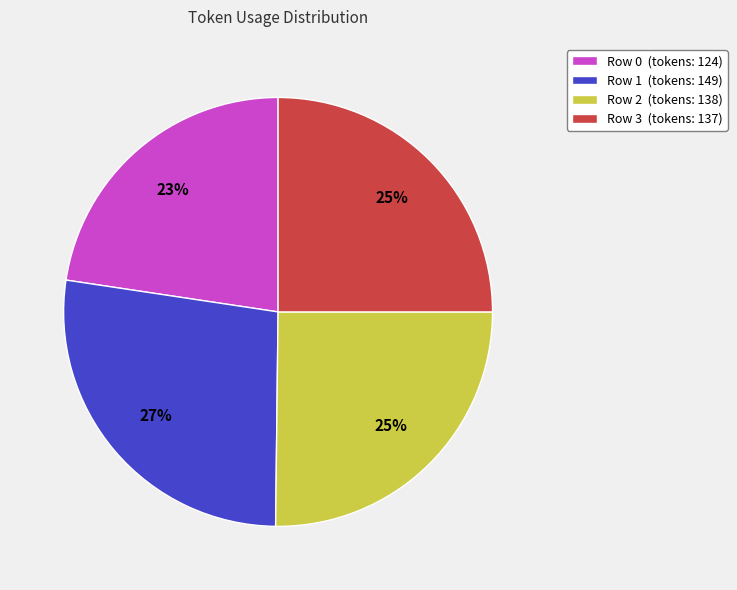

Is the sum of Row 1 and Row 2 greater than half?

Yes